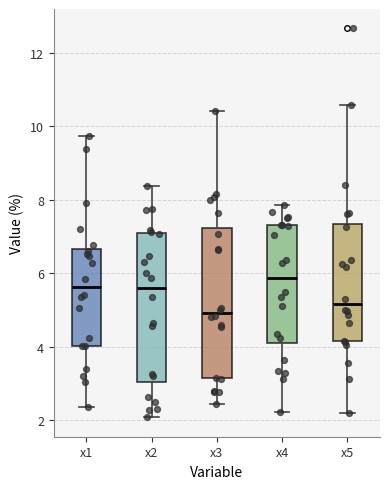

Reading left to right, transcribe this box plot: for each box, give where its median line is, the range the box spans, and where its two whiskers end, as read against the y-axis. The values are not printed on the chart, so give them approximately, as read against the axis.

x1: median 5.6, box 4.0 to 6.6, whiskers 2.4 to 9.8
x2: median 5.6, box 3.0 to 7.0, whiskers 2.0 to 8.4
x3: median 5.0, box 3.2 to 7.2, whiskers 2.4 to 10.4
x4: median 5.8, box 4.0 to 7.4, whiskers 2.2 to 7.8
x5: median 5.2, box 4.2 to 7.4, whiskers 2.2 to 10.6